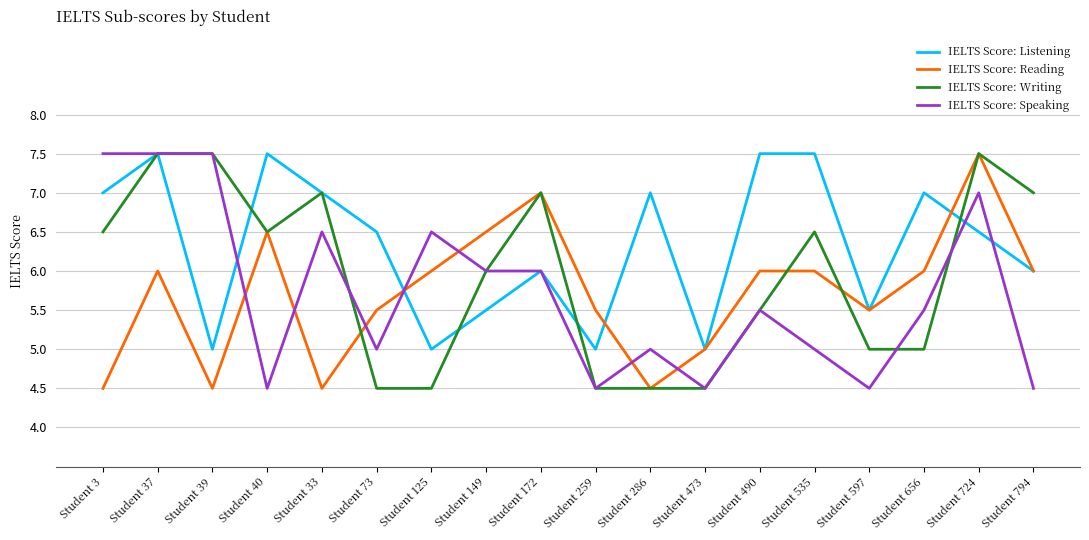

What position from the left is Student 172?

9